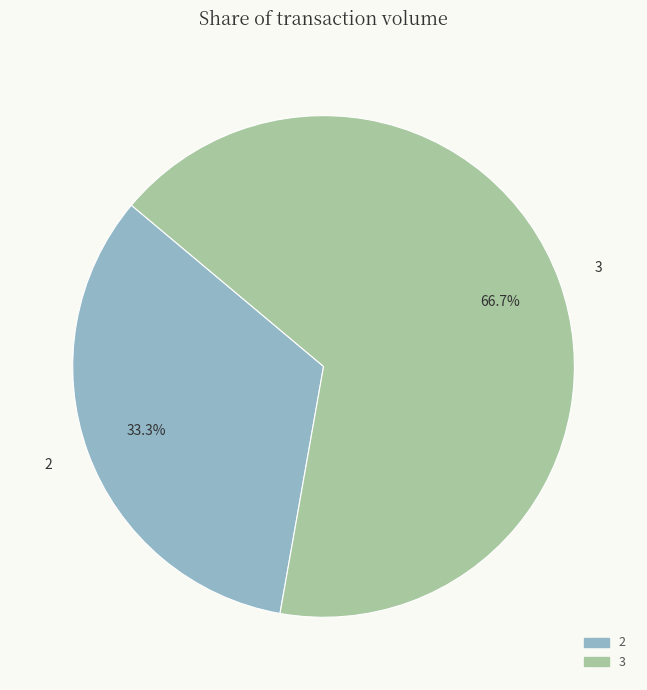

What percentage is NOT represented by 2?

66.7%